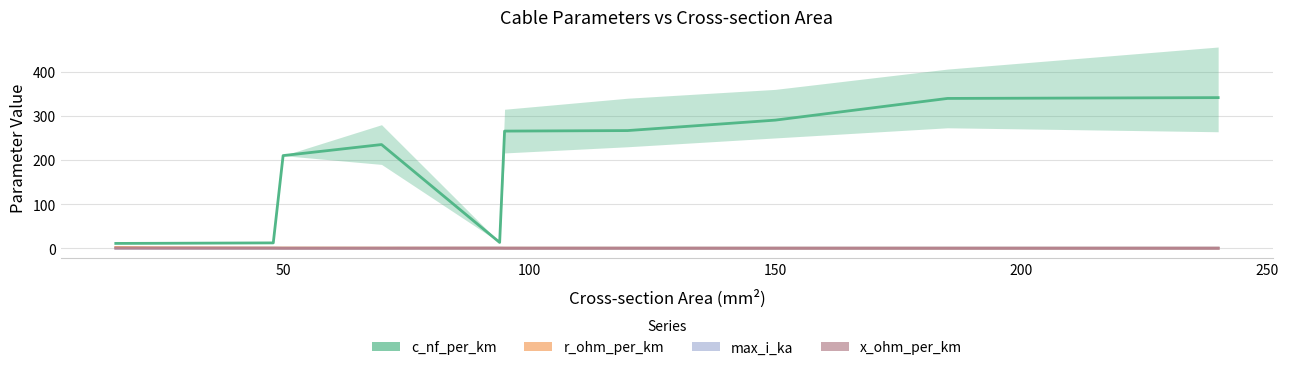

Rank the series at 100 from highest to lowest value.

c_nf_per_km, r_ohm_per_km, x_ohm_per_km, max_i_ka